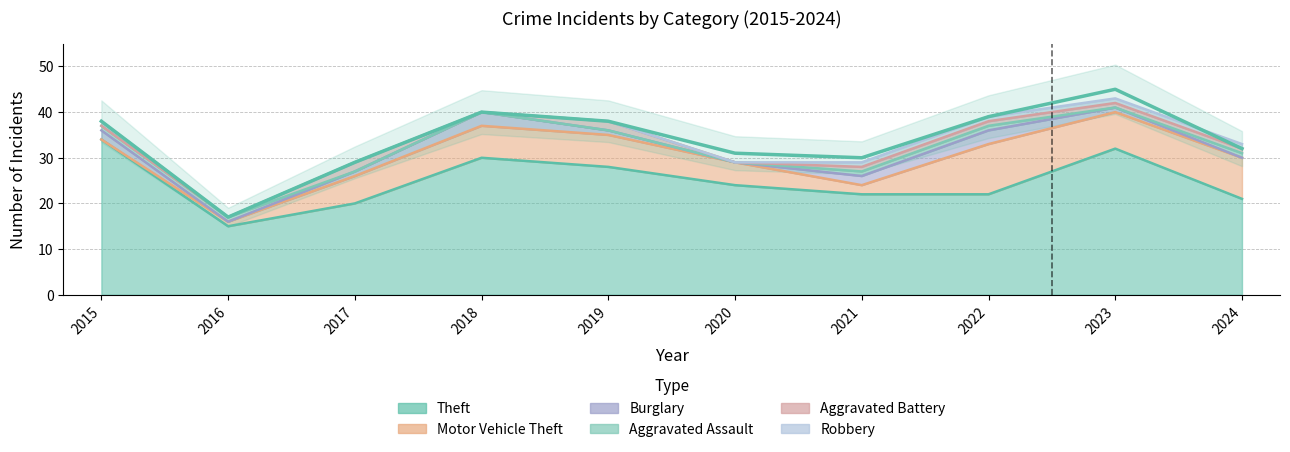

What is the value of the Theft point at the 1st from the left?

34